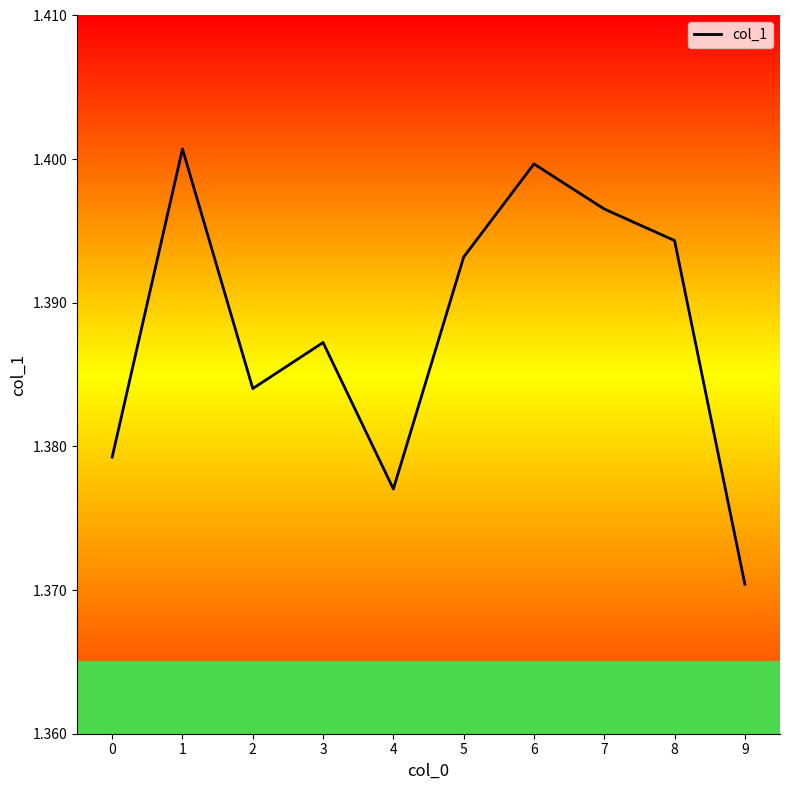

List the labels in order of value, largest first.

1, 6, 7, 8, 5, 3, 2, 0, 4, 9